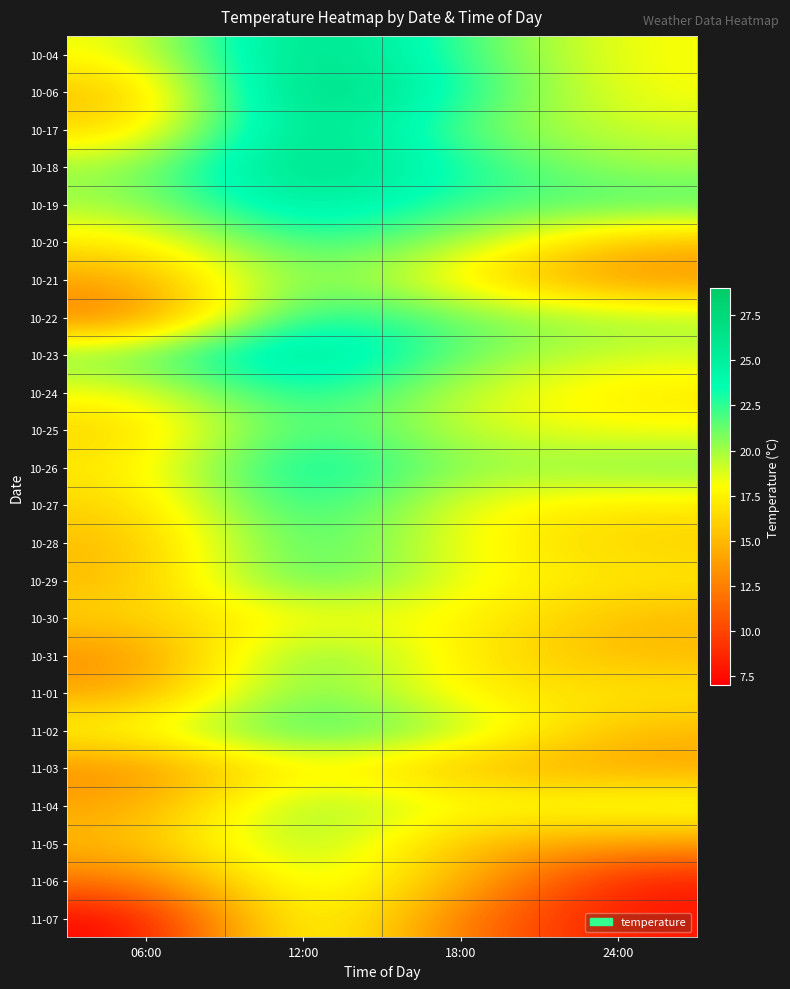

Between 18:00 and 24:00, which is larger?

18:00